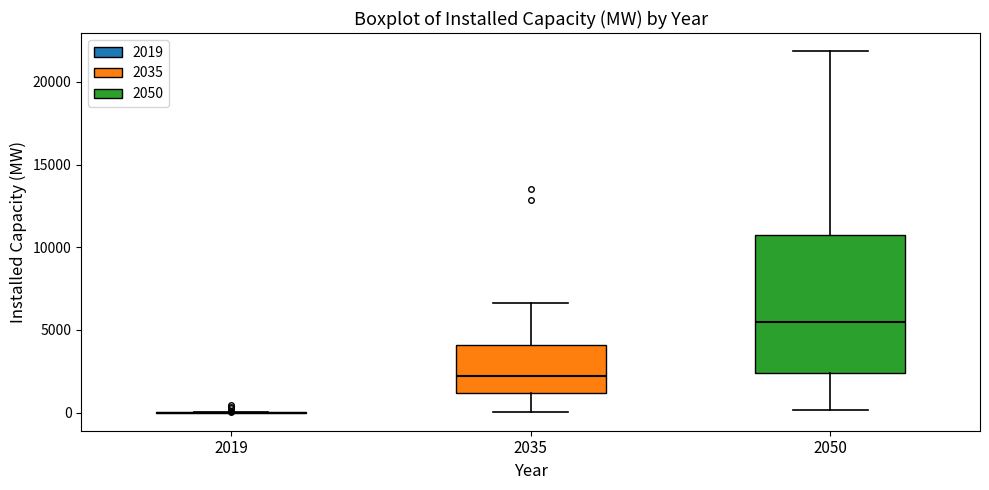

Reading left to right, transcribe this box plot: for each box, give where its median line is, the range the box spans, and where its two whiskers end, as read against the y-axis. The values are not printed on the chart, so give them approximately, as read against the axis.

2019: box collapsed to a line at 0, whiskers 0 to 0
2035: median 2000, box 1000 to 4000, whiskers 0 to 6500
2050: median 5500, box 2500 to 10500, whiskers 0 to 22000